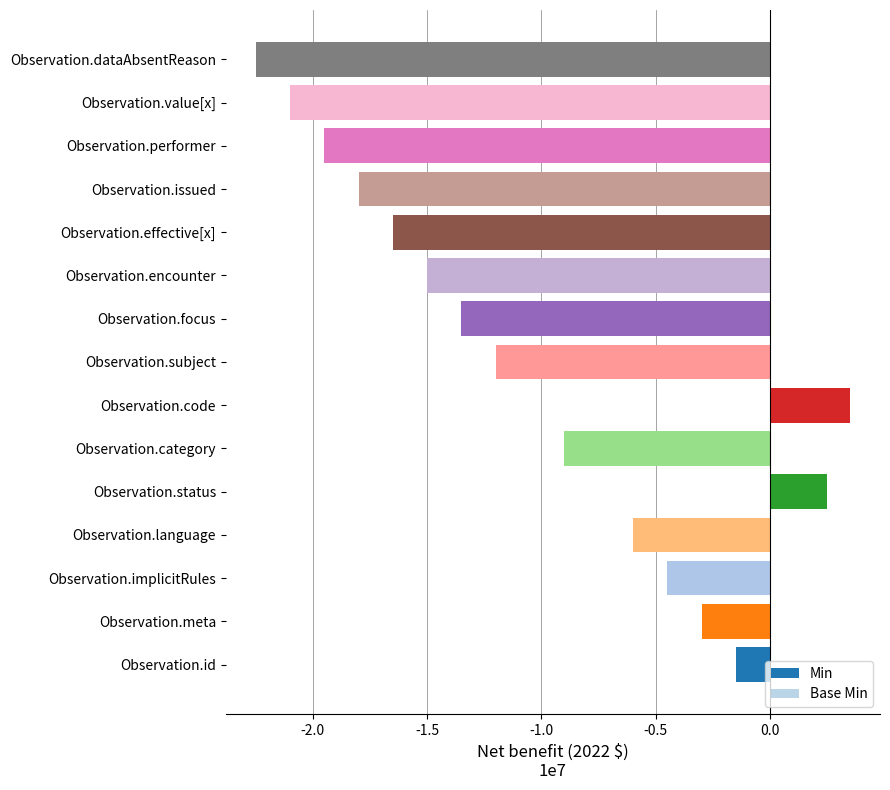

The value of Min at Observation.meta is -4295000. True or false?

False